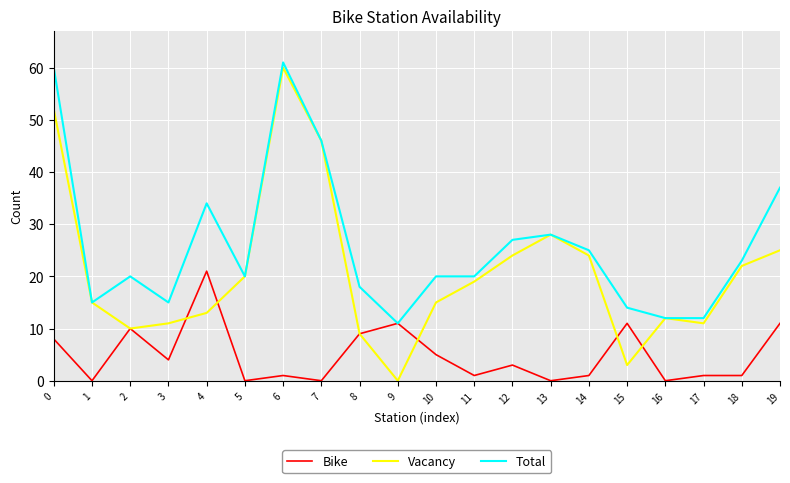

At which label does Vacancy reach its peak?

6